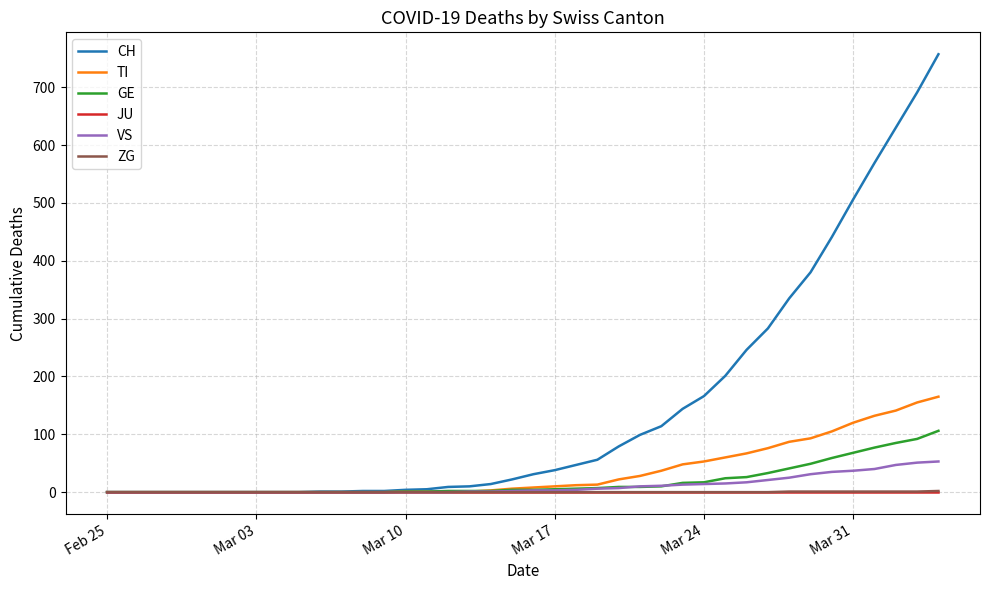

How many lines are shown in the chart?

6